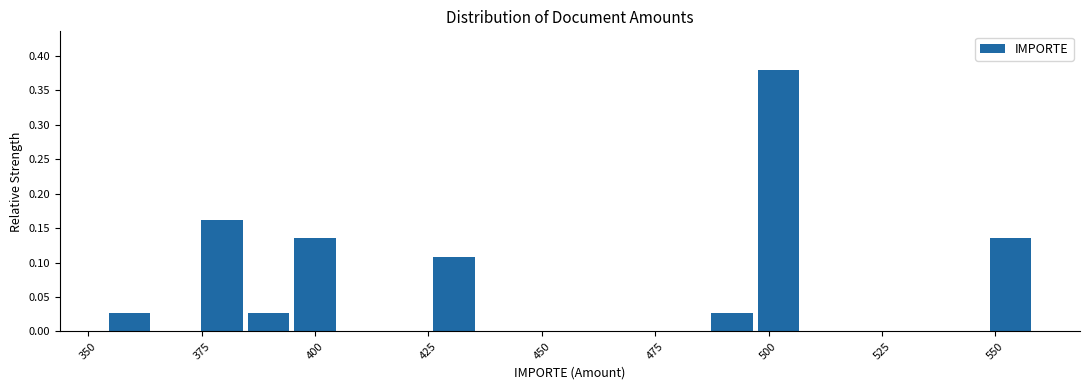

Around what value on the x-axis is the tallest bar? Give the approximate position of its centre, as read against the axis.

500